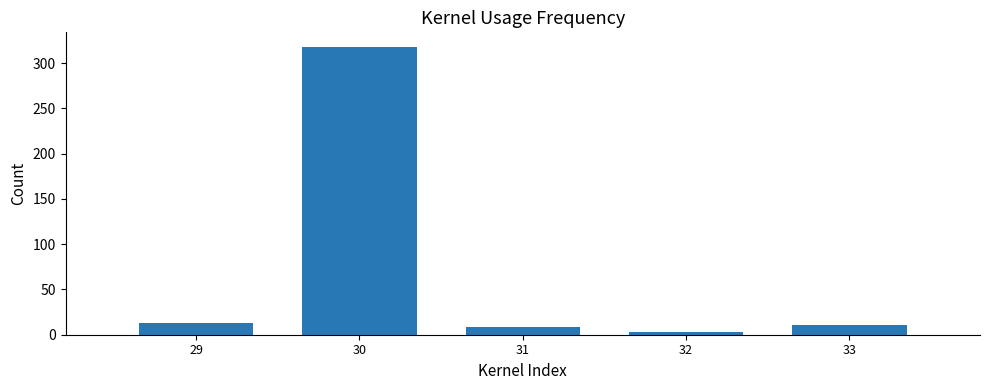

Is it true that the value at 32 is 3?

True